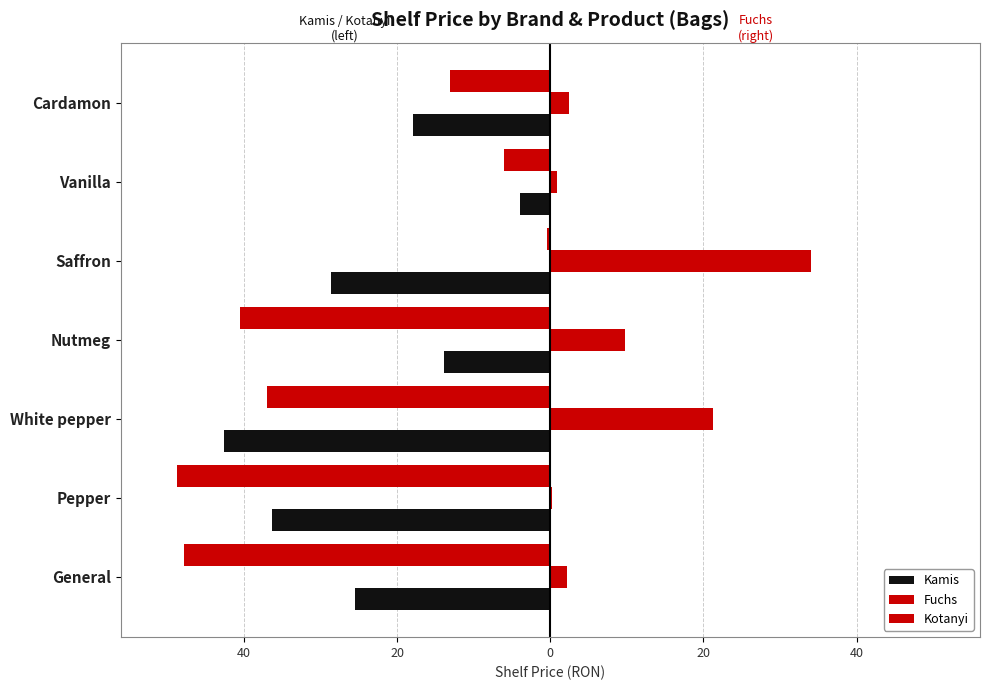

How many data points in Fuchs are less than 2?

2